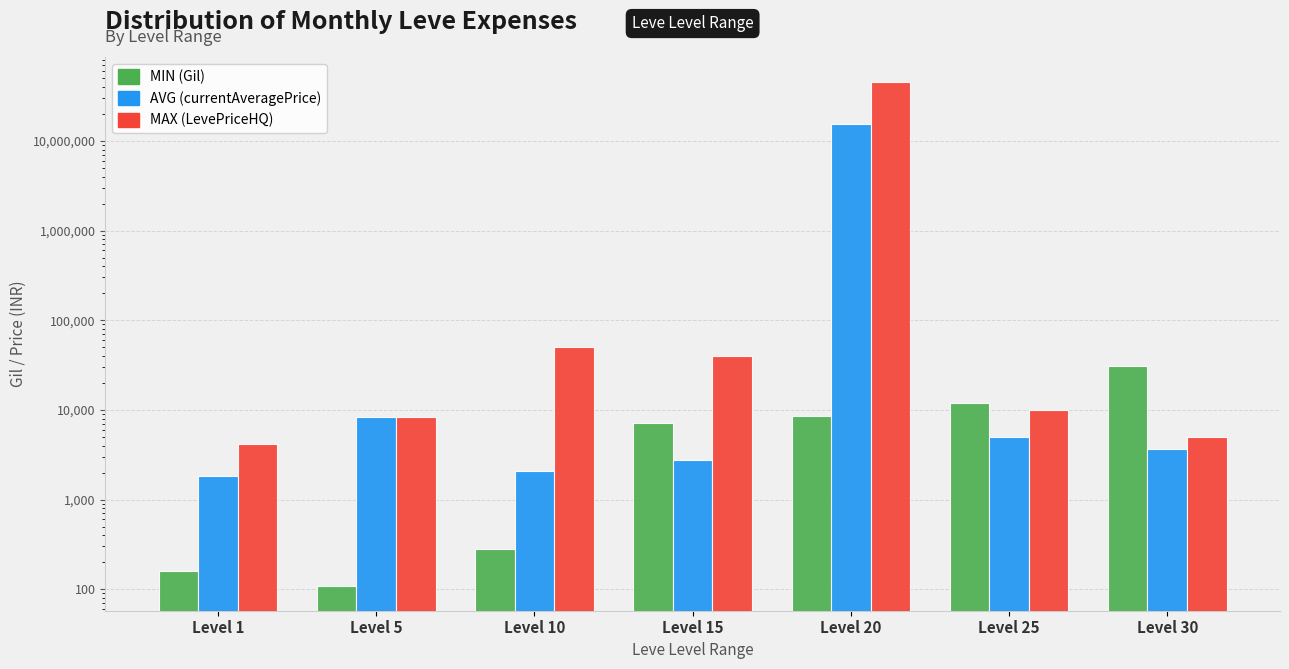

Which series changed the most between Level 25 and Level 30?

MIN (Gil)